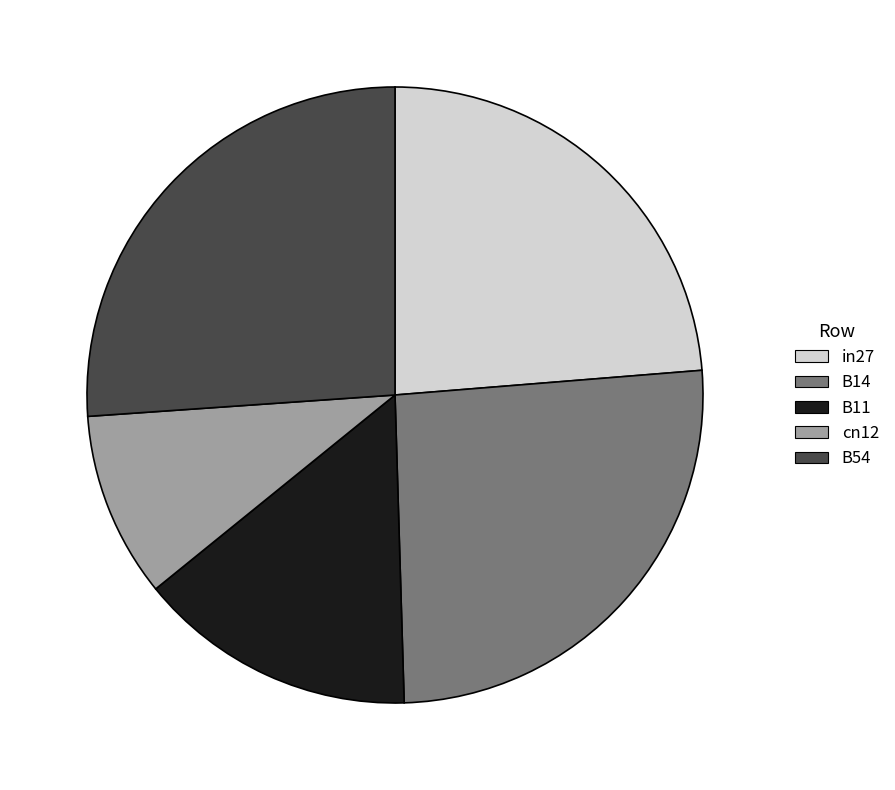

Is there a majority slice in this chart?

No